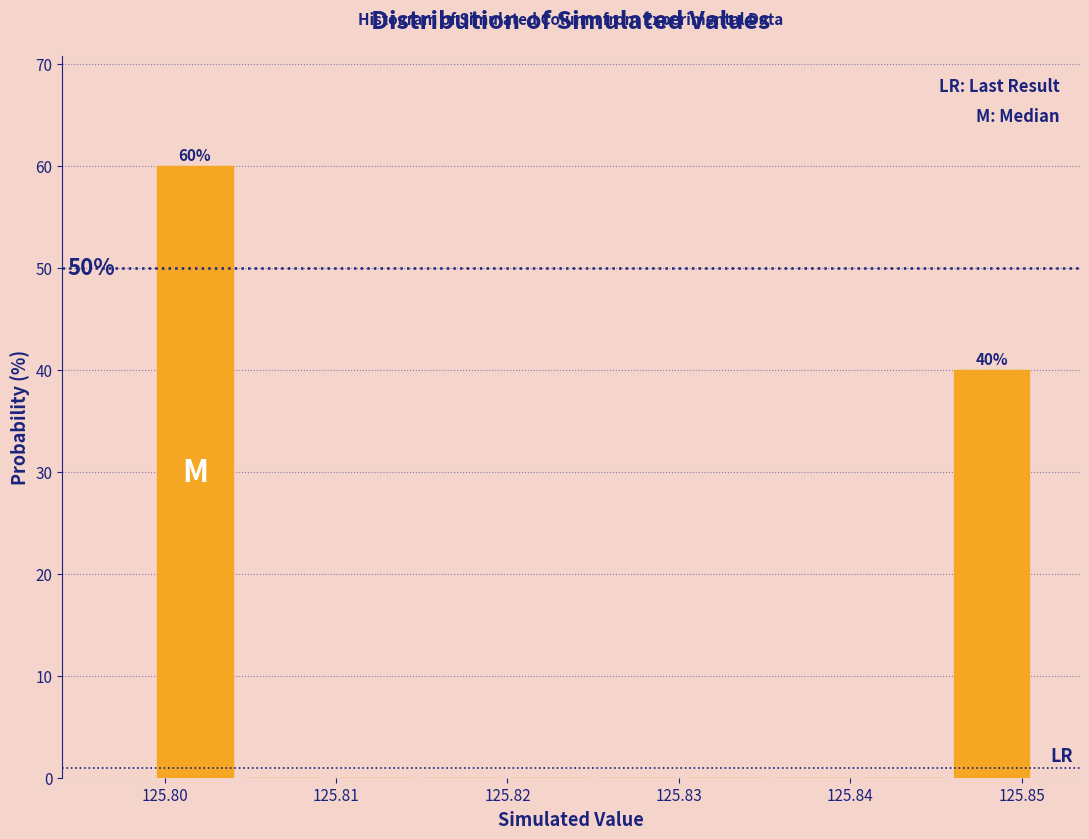

Which range on the x-axis has the tallest bar?

125.799 to 125.804